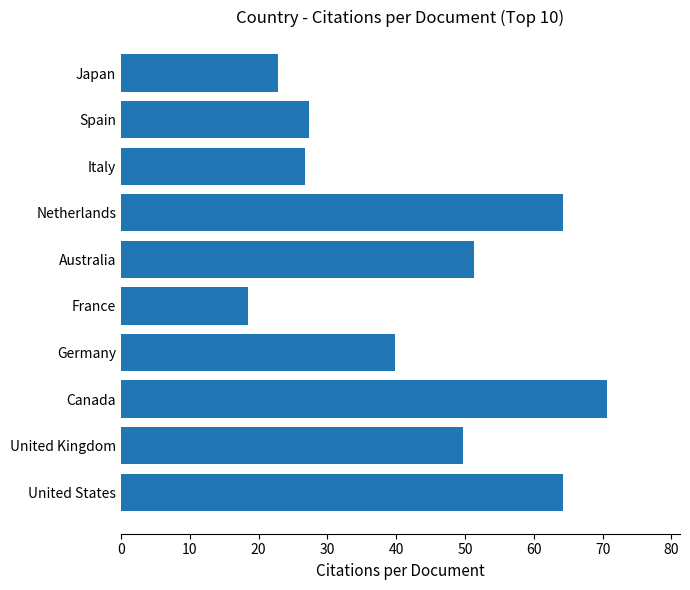

What is the sum of all values?

435.3